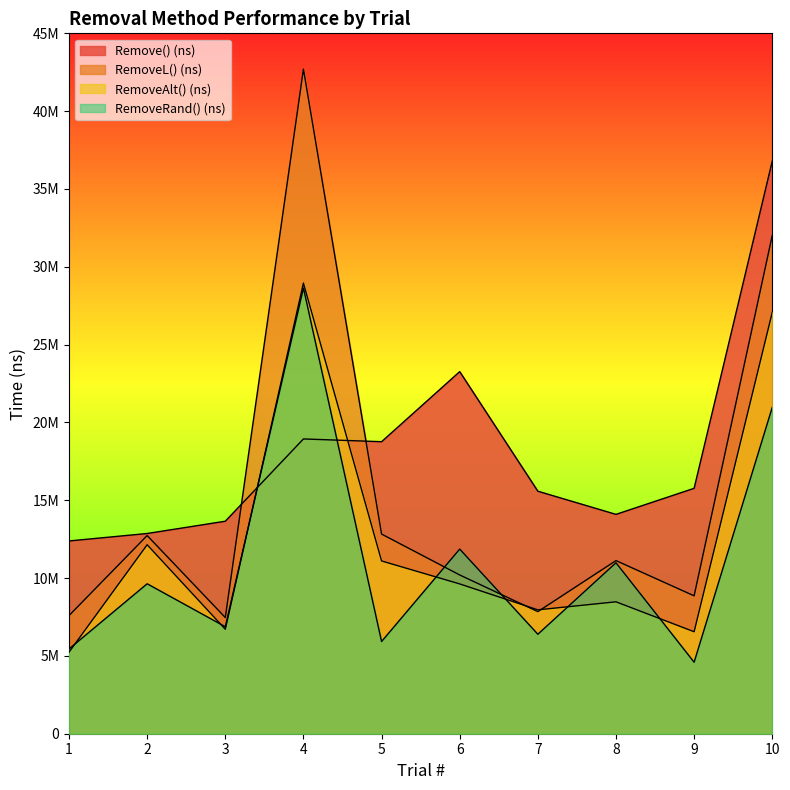

True or false: RemoveAlt() (ns) has more than 1 points higher than both neighbors.

True